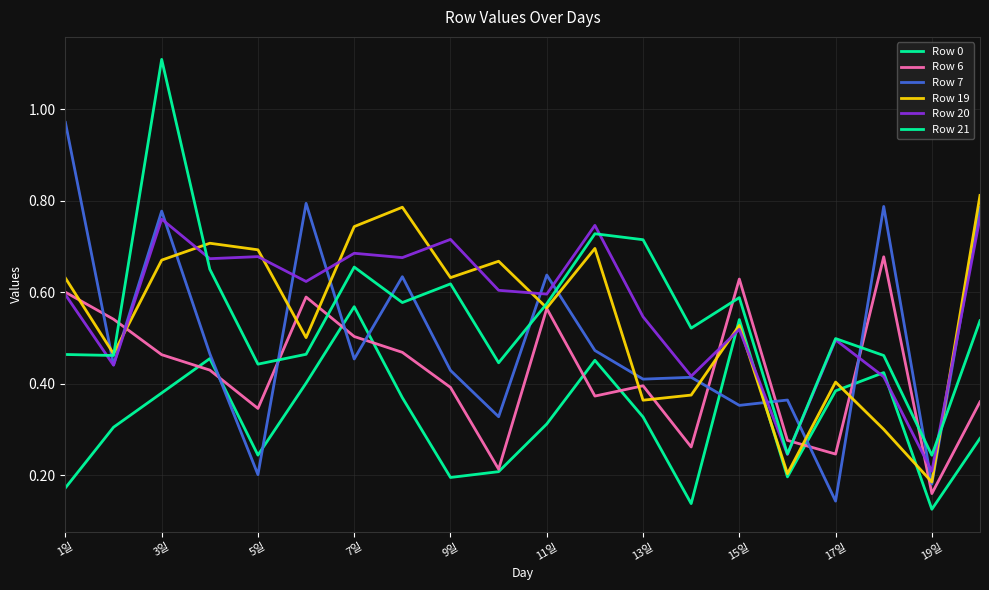

Does the chart have visible grid lines?

Yes